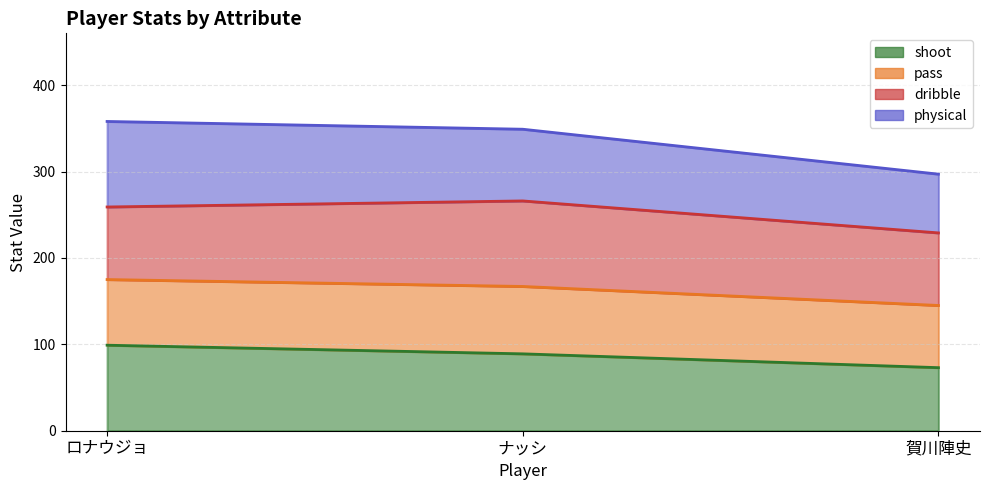

List the labels in order of shoot value, largest first.

ロナウジョ, ナッシ, 賀川陣史